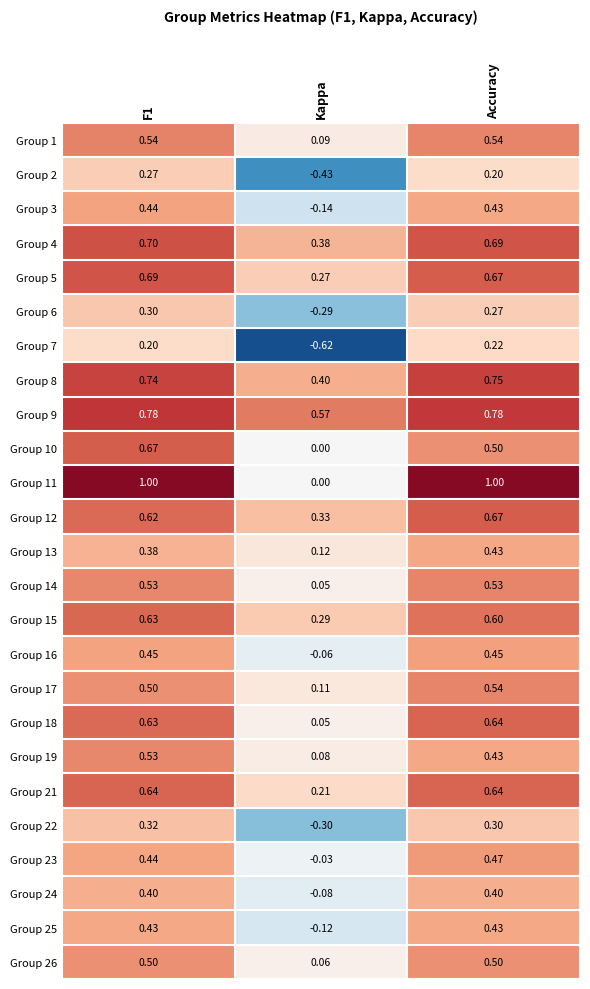

Which category has the lowest value across all series?

Kappa